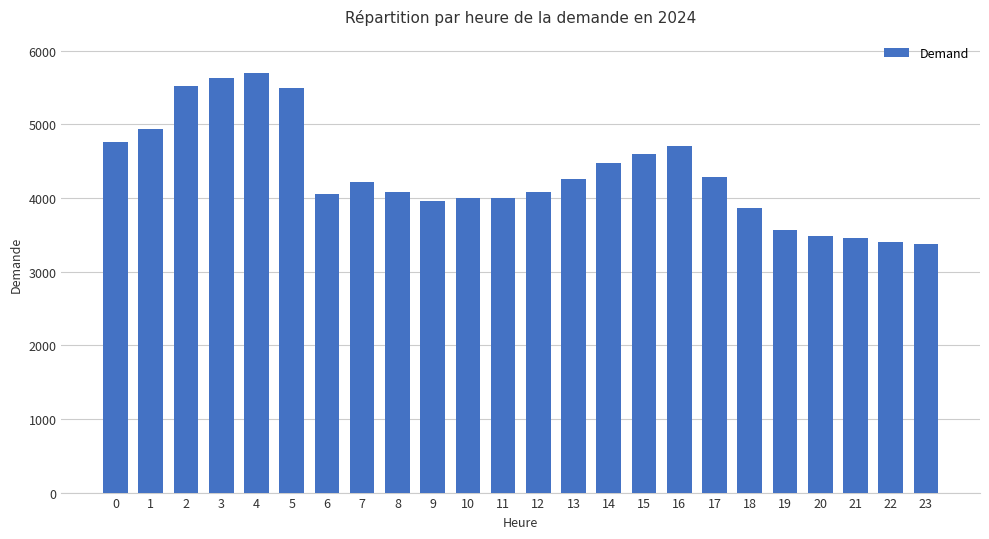

What is the value of the 9th bar from the left?

4079